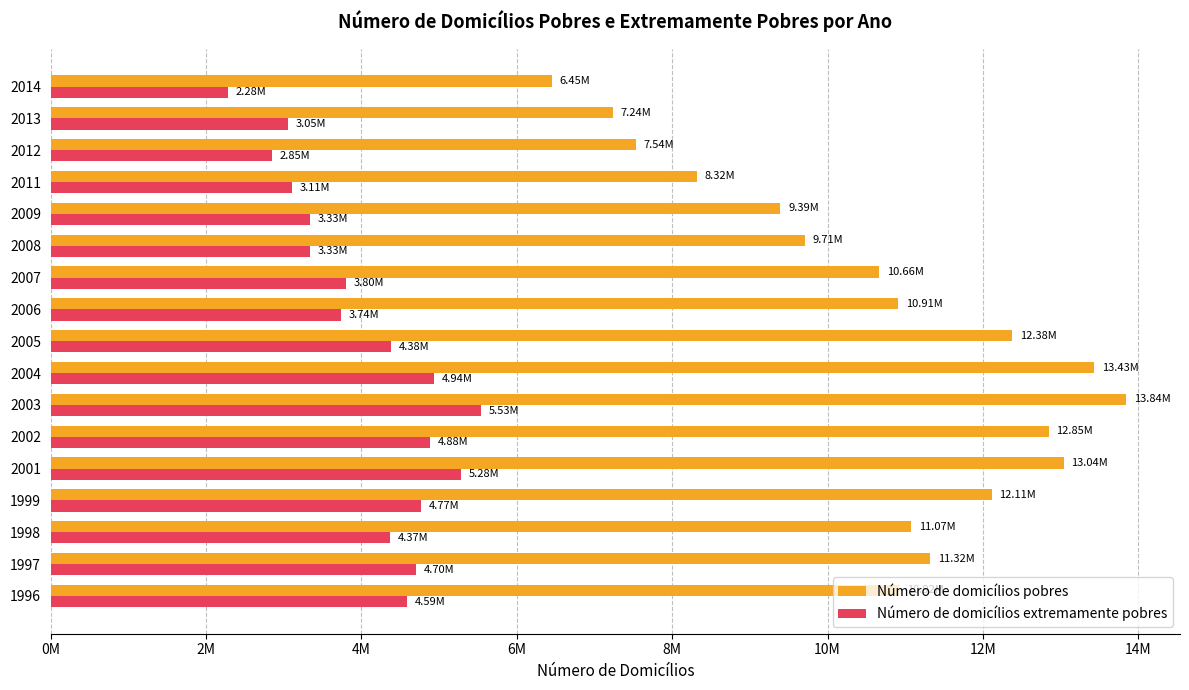

At how many categories does at least one series exceed 9923577?

11